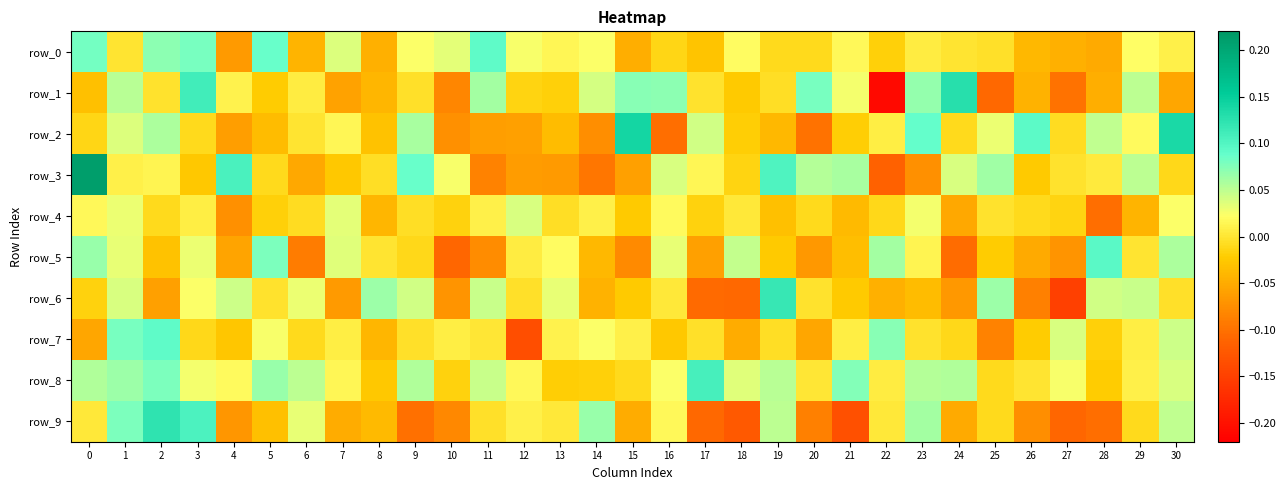

True or false: row_6 has a value of 0.1 at 8.

True